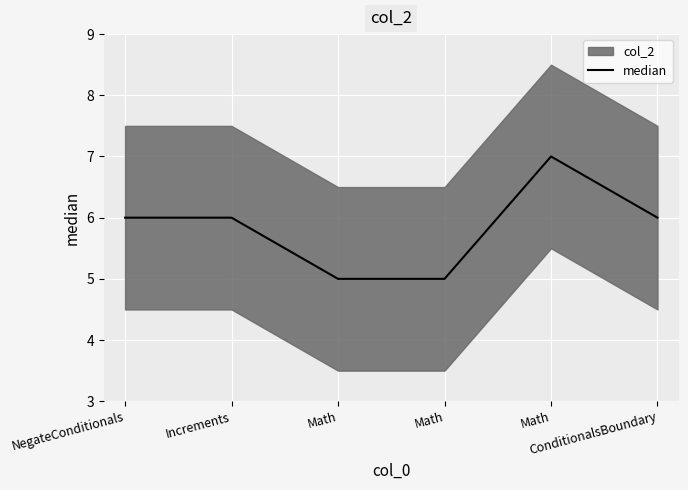

Rank the categories by value from lowest to highest.

Math, Math, NegateConditionals, Increments, ConditionalsBoundary, Math